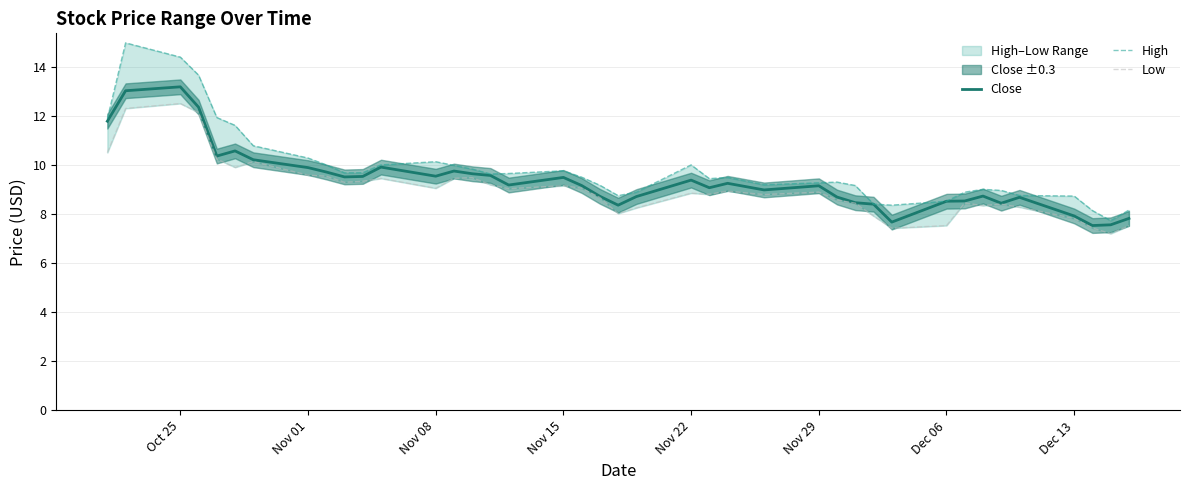

List the series in order of their overall mean, highest first.

High, Close, Low